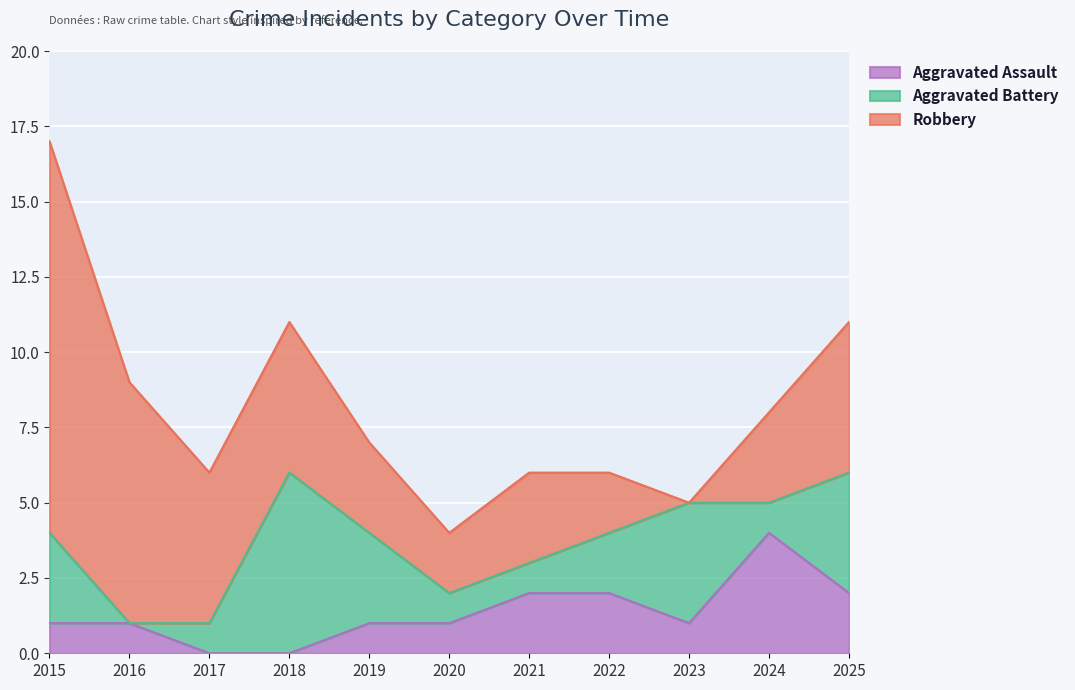

True or false: Aggravated Assault has a value of 0 at 2017.

True